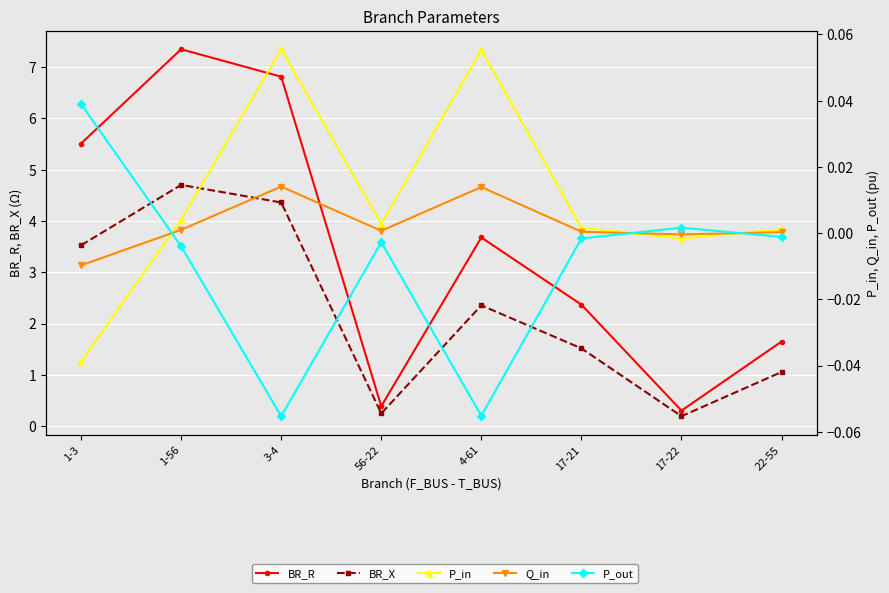

In P_in, how many points are lower than both neighbors (excluding endpoints)?

2